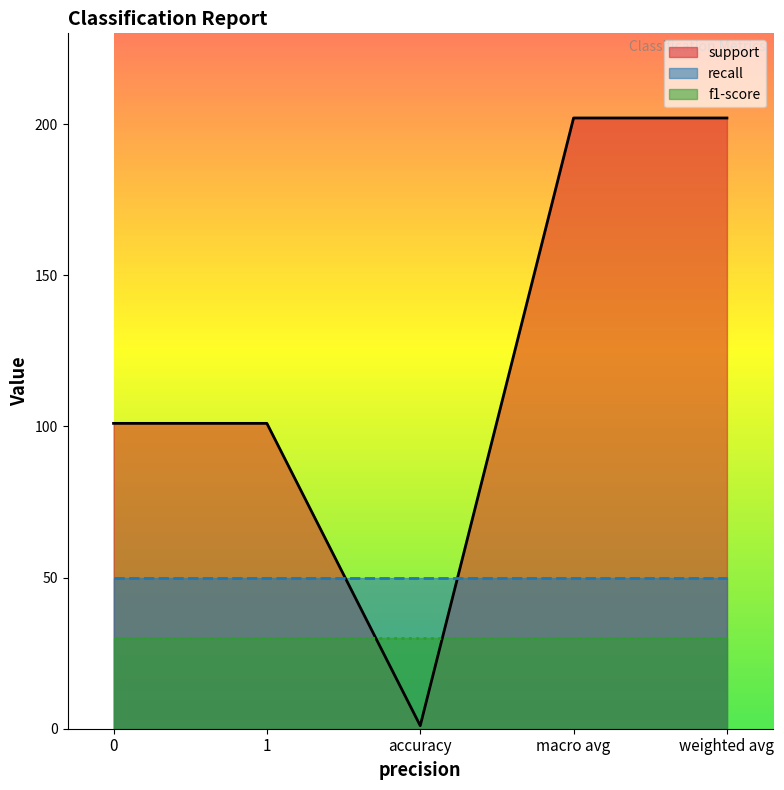

What is the total value across all series at macro avg?

282